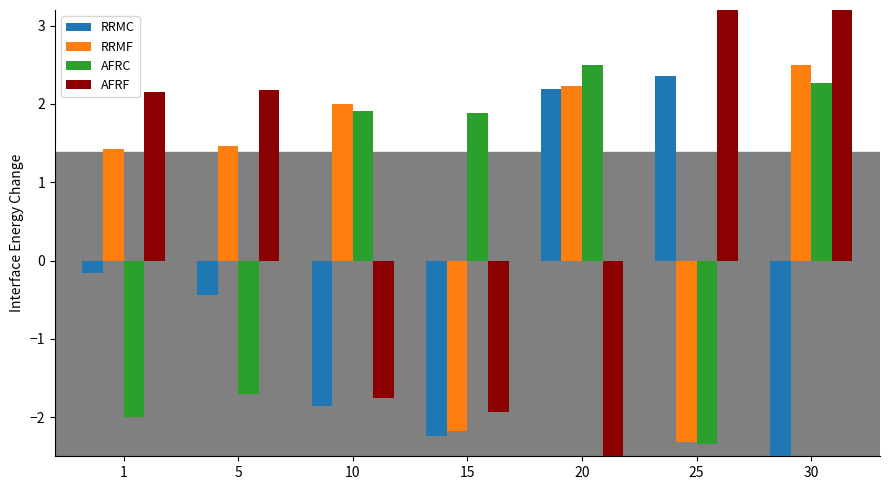

Reading right to left, extract all data points from this chart.

RRMC: 30=-2.5	25=2.4	20=2.2	15=-2.2	10=-1.9	5=-0.4	1=-0.2
RRMF: 30=2.5	25=-2.3	20=2.2	15=-2.2	10=2.0	5=1.5	1=1.4
AFRC: 30=2.3	25=-2.3	20=2.5	15=1.9	10=1.9	5=-1.7	1=-2.0
AFRF: 30=4.3	25=3.3	20=-2.5	15=-1.9	10=-1.8	5=2.2	1=2.1